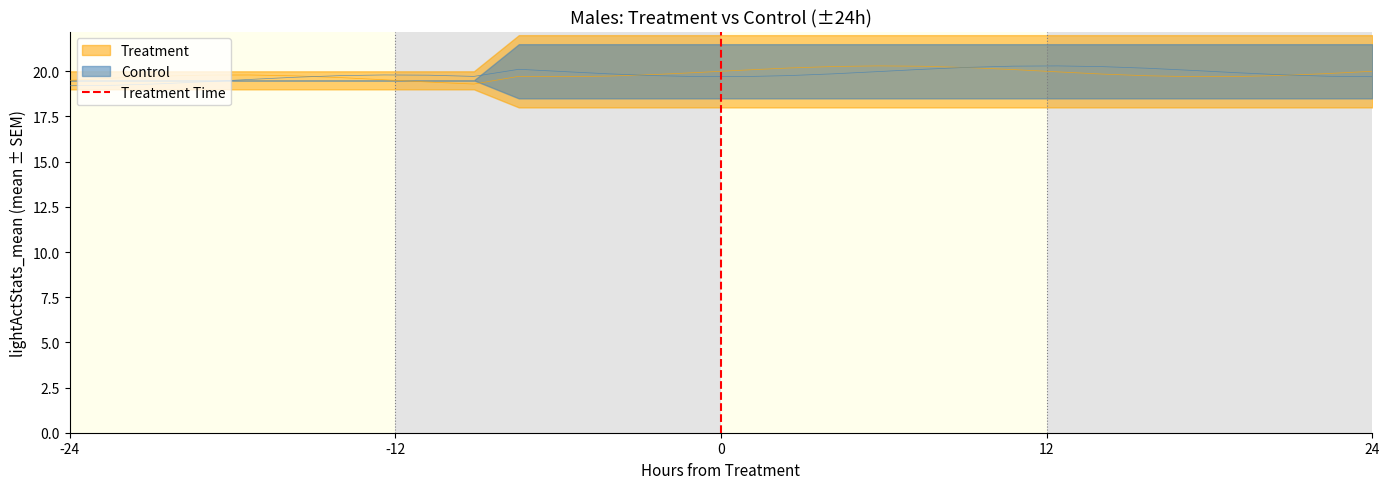

Between -24 and -12, which is larger?

-12